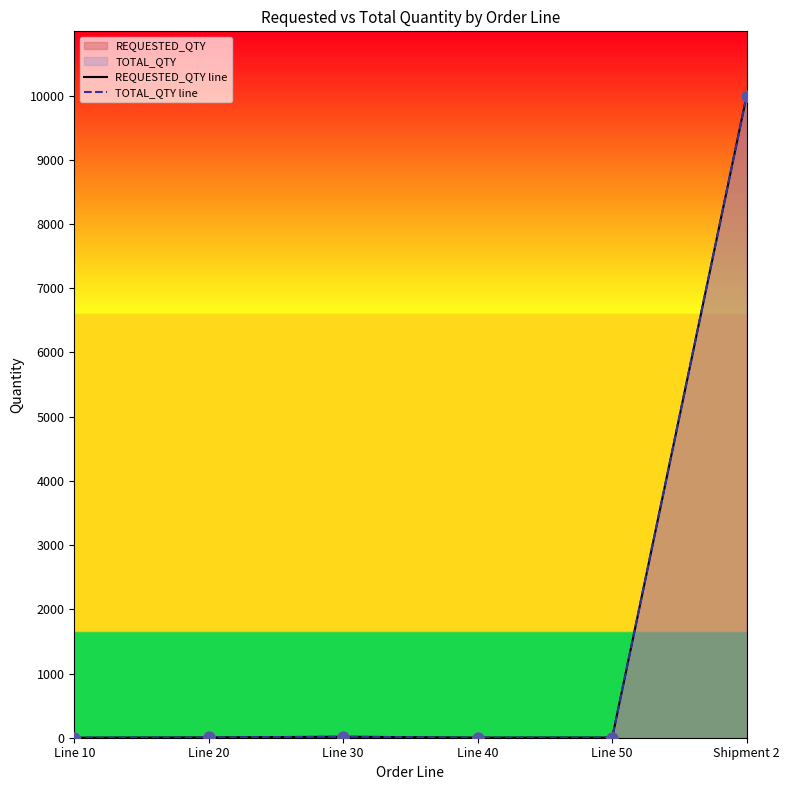

Which series reaches the minimum Y coordinate?

REQUESTED_QTY line